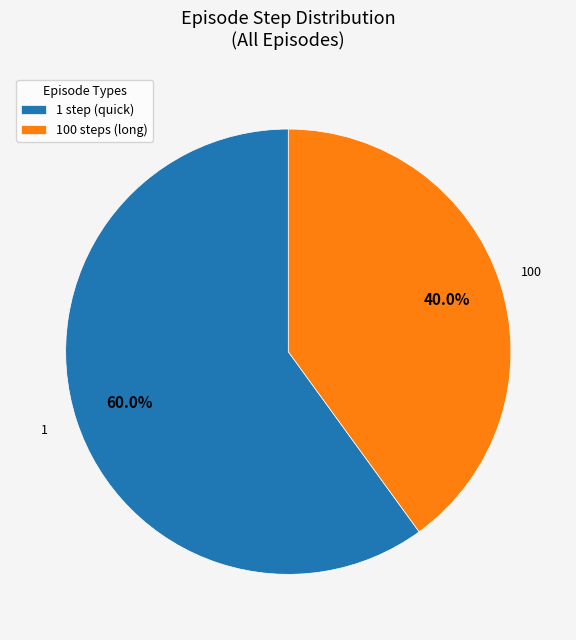

What is the largest slice in the pie chart?

1 step (quick)